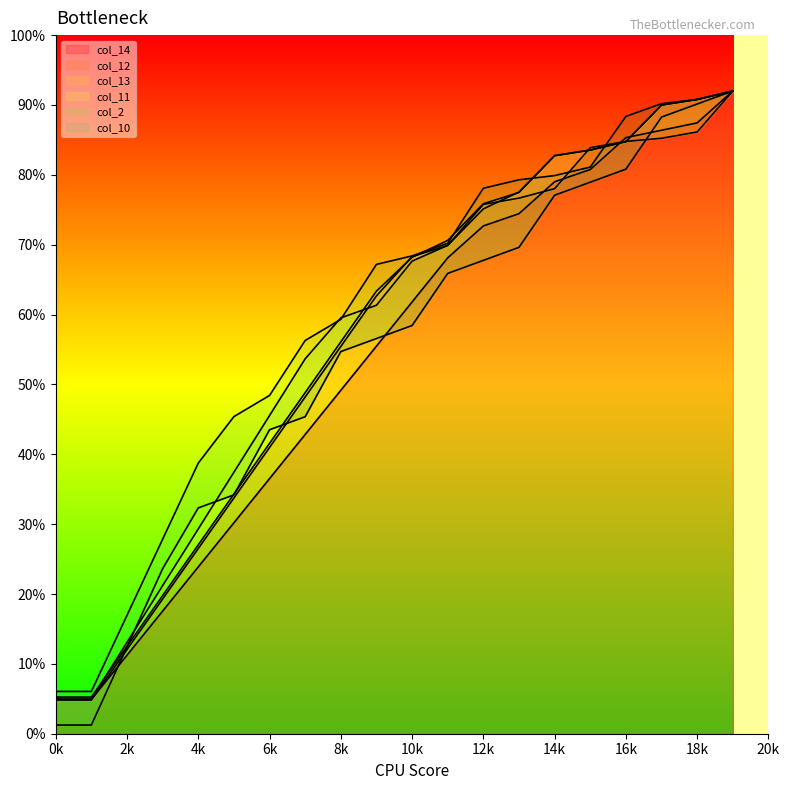

The value of col_14 at 10k is 61.8. True or false?

True